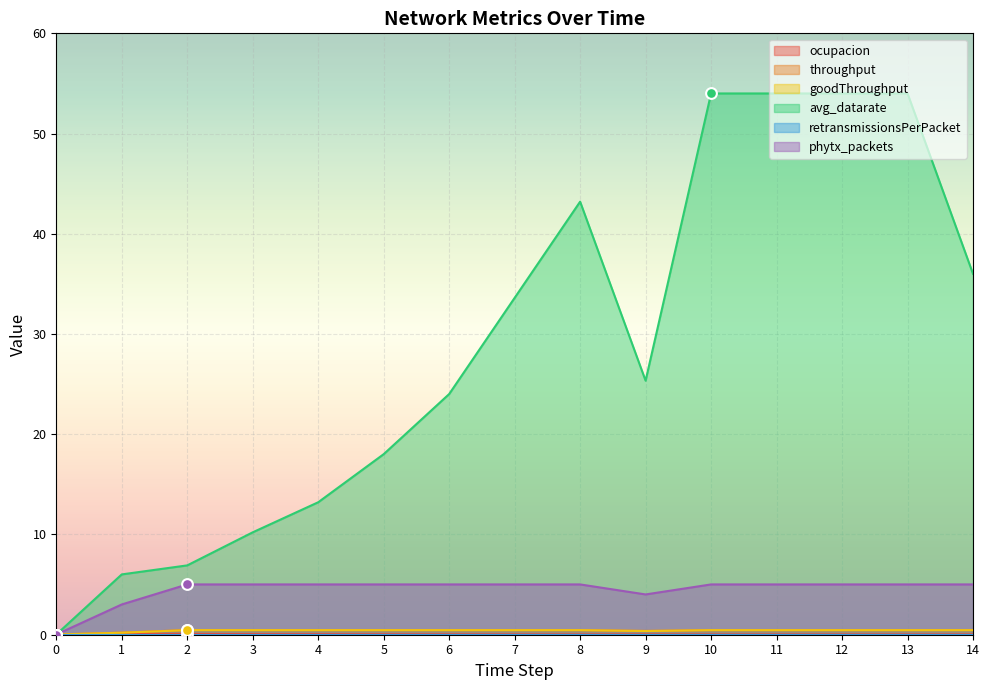

The phytx_packets series shows 5.0 at 13. True or false?

True